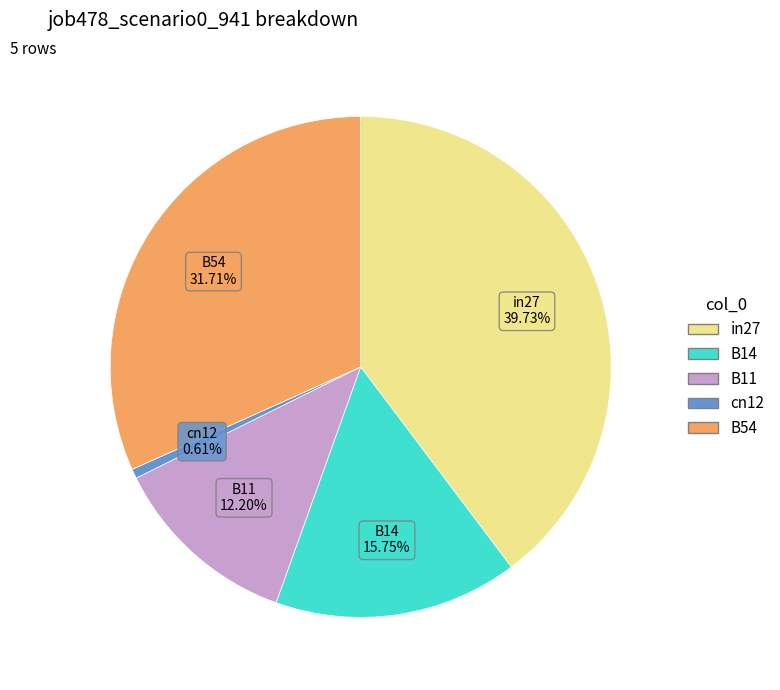

True or false: B14 accounts for 16% of the total.

True